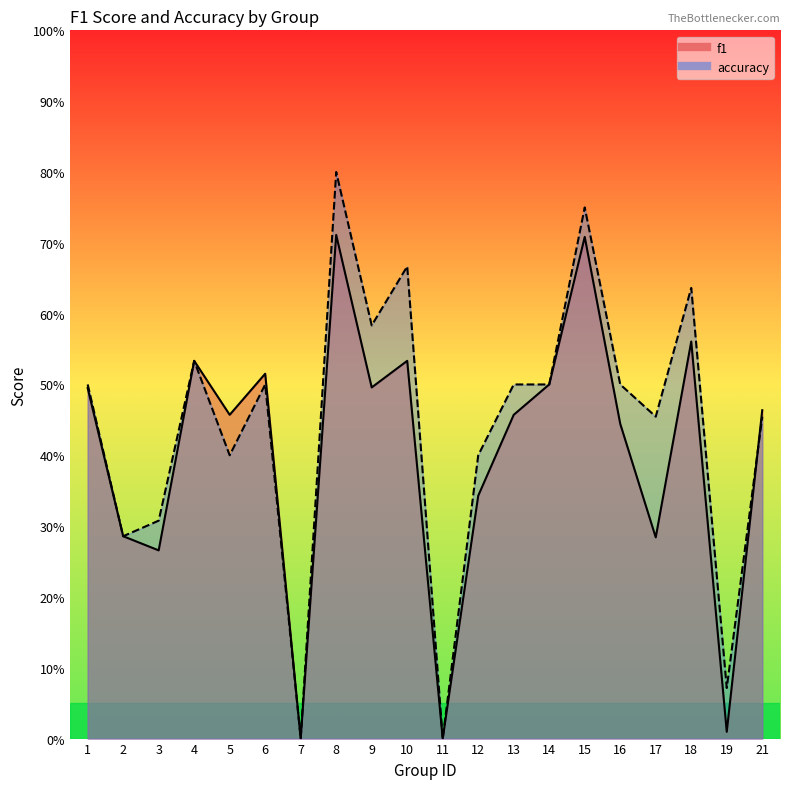

True or false: f1 has more than 0 interior local peaks.

True